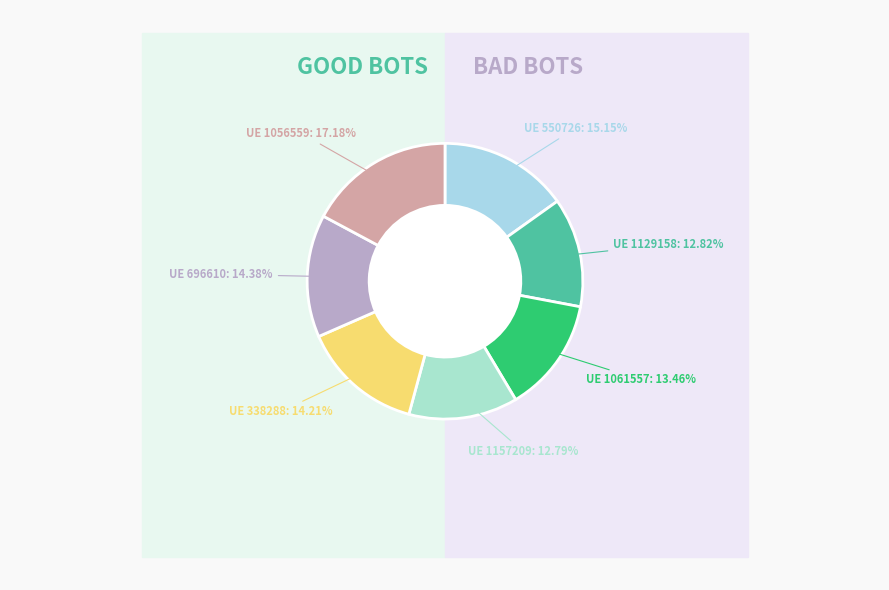

How many segments does this pie chart have?

7